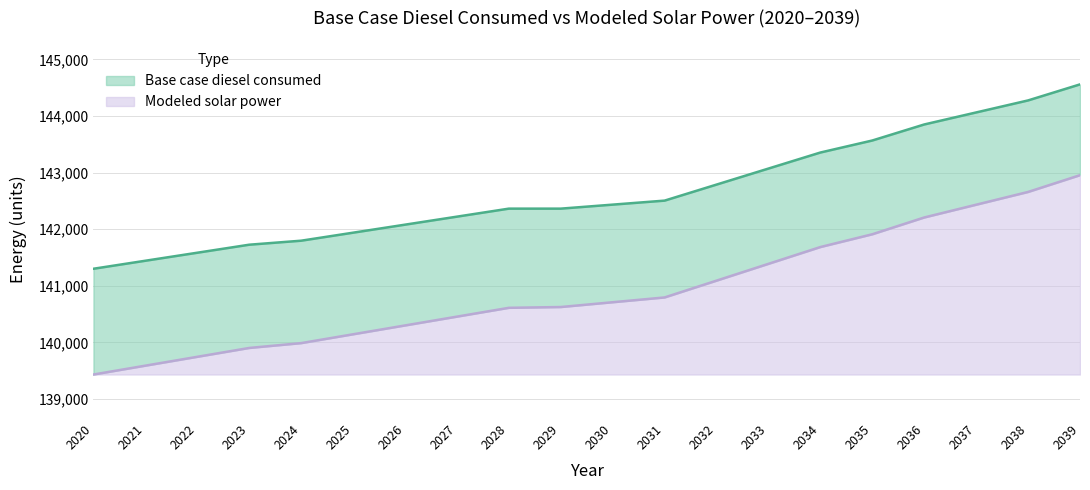

What is the sum of the Base case diesel consumed values at 2023 and 2020?

283024.5